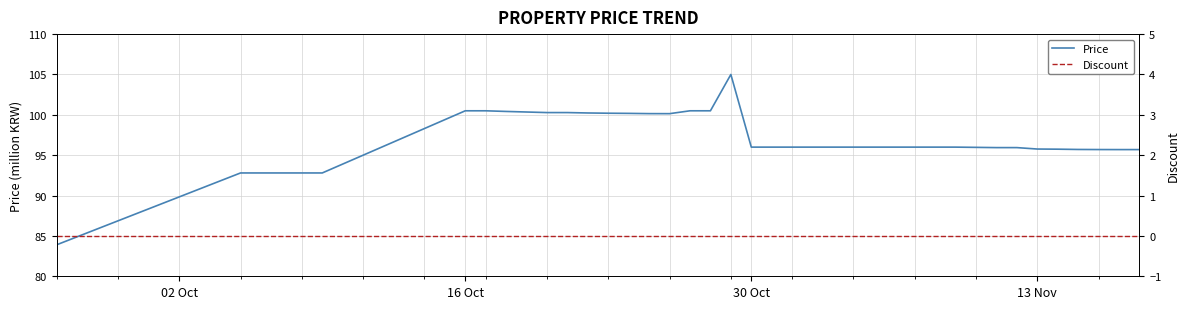

True or false: Price and Discount intersect in this chart.

False